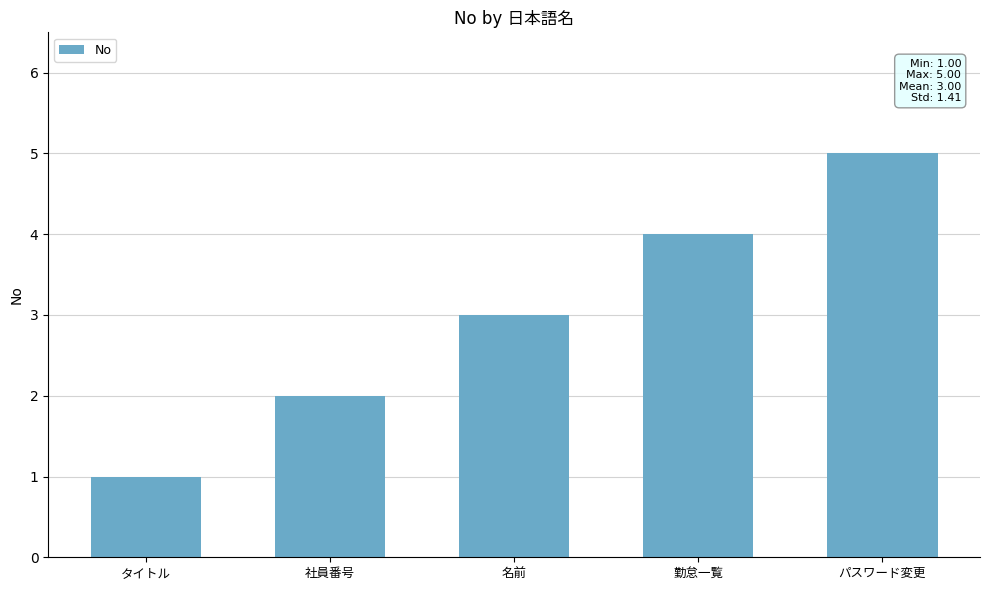

What is the smallest value displayed?

1